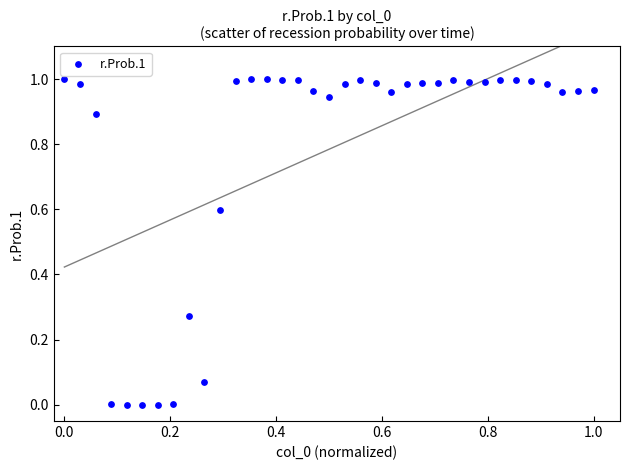

Count the number of points in this scatter plot.

35